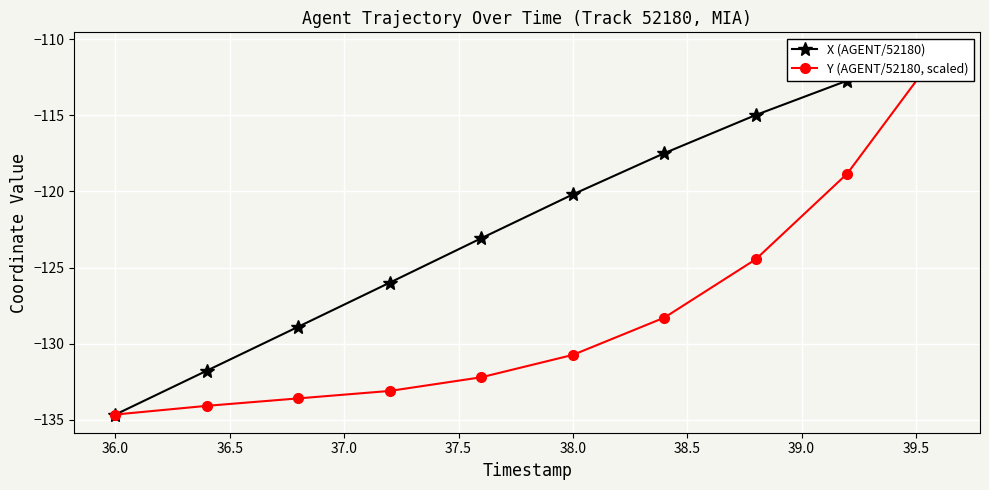

Is this an area chart (filled region under the line)?

No